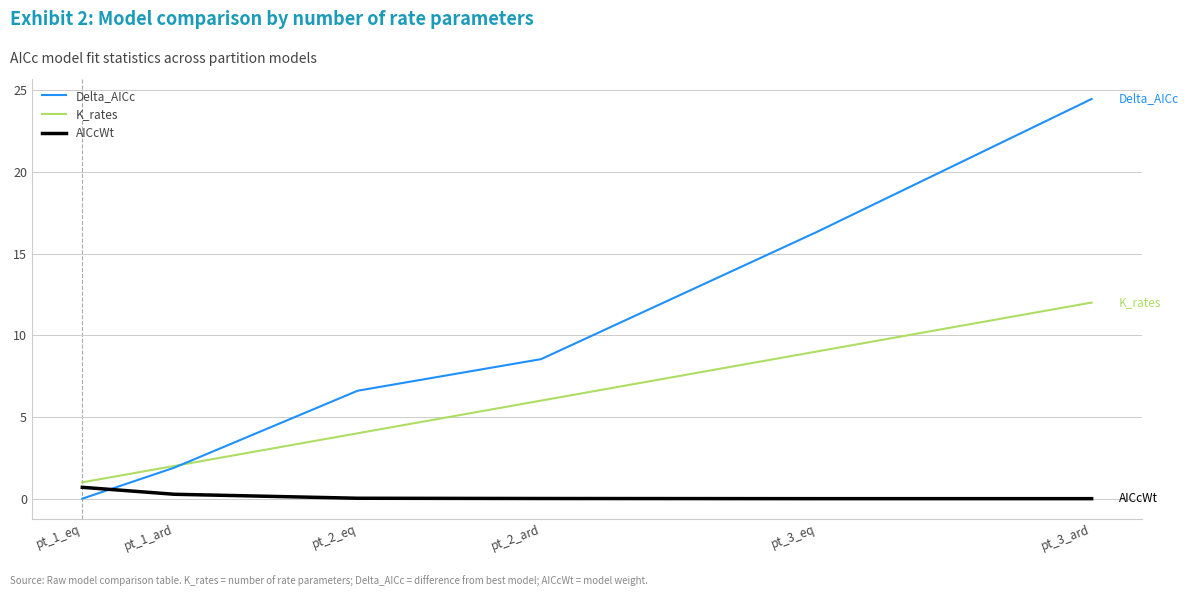

True or false: Delta_AICc and AICcWt intersect in this chart.

True